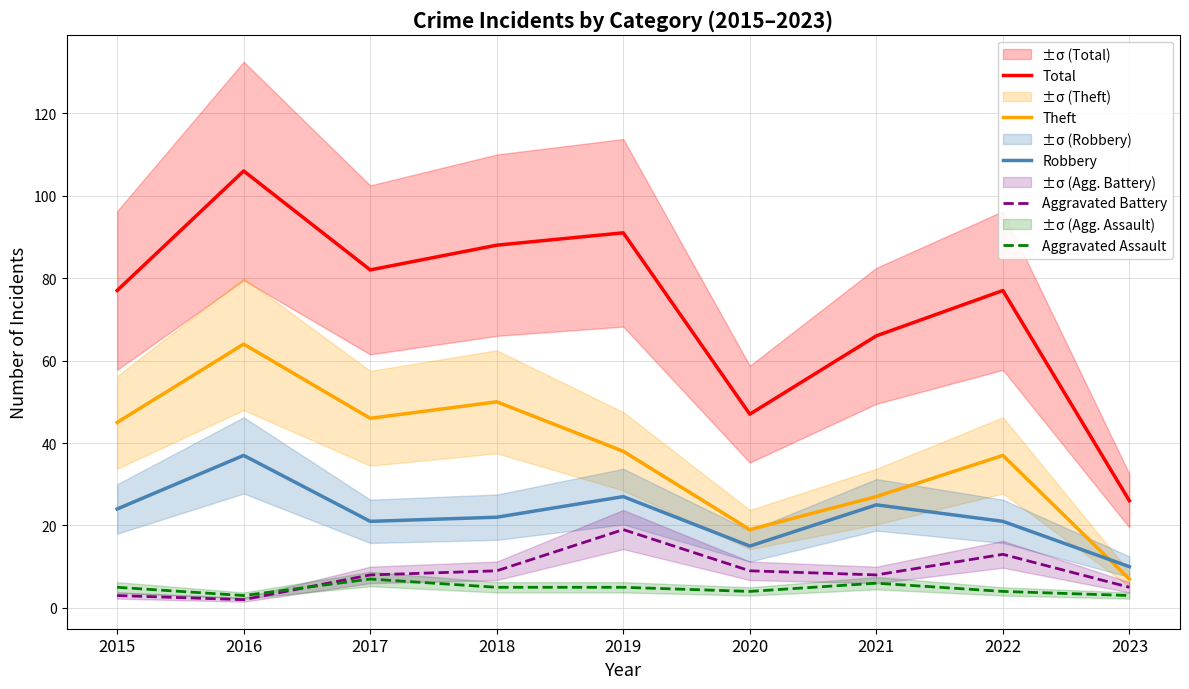

Where does the Aggravated Battery series first go above 8?

2018